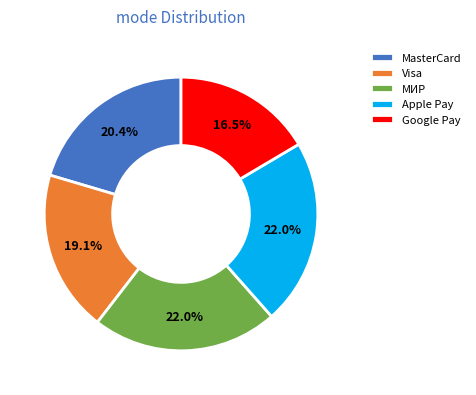

Which slice is the smallest?

Google Pay